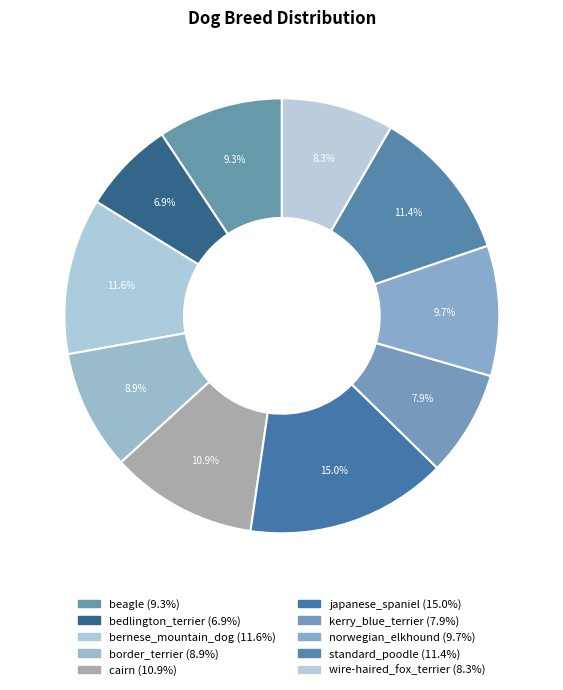

How many slices are in this pie chart?

10